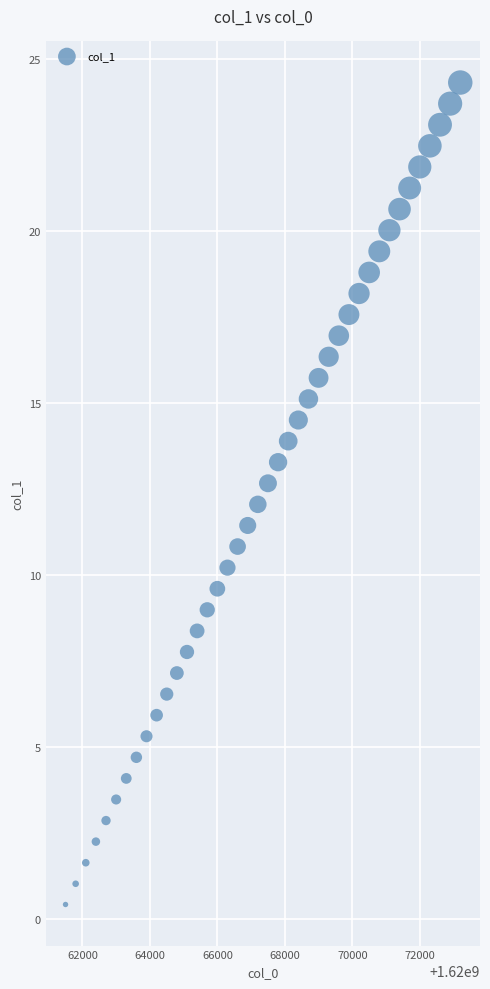

What is the range of X values (max minus min)?

11700.0